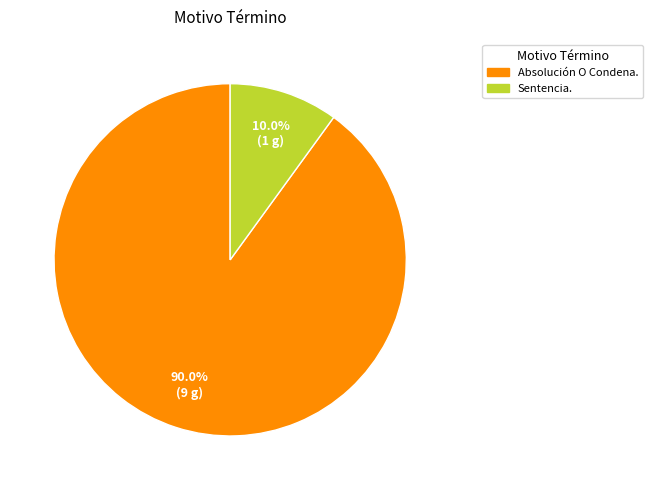

True or false: Absolución O Condena. accounts for 75% of the total.

False